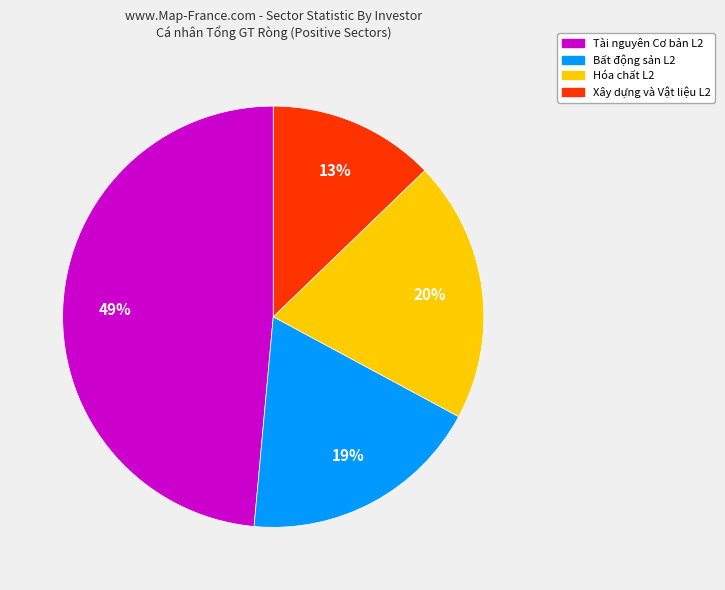

To the nearest percent, what is the difference between the largest and smallest slice percentages?

36%